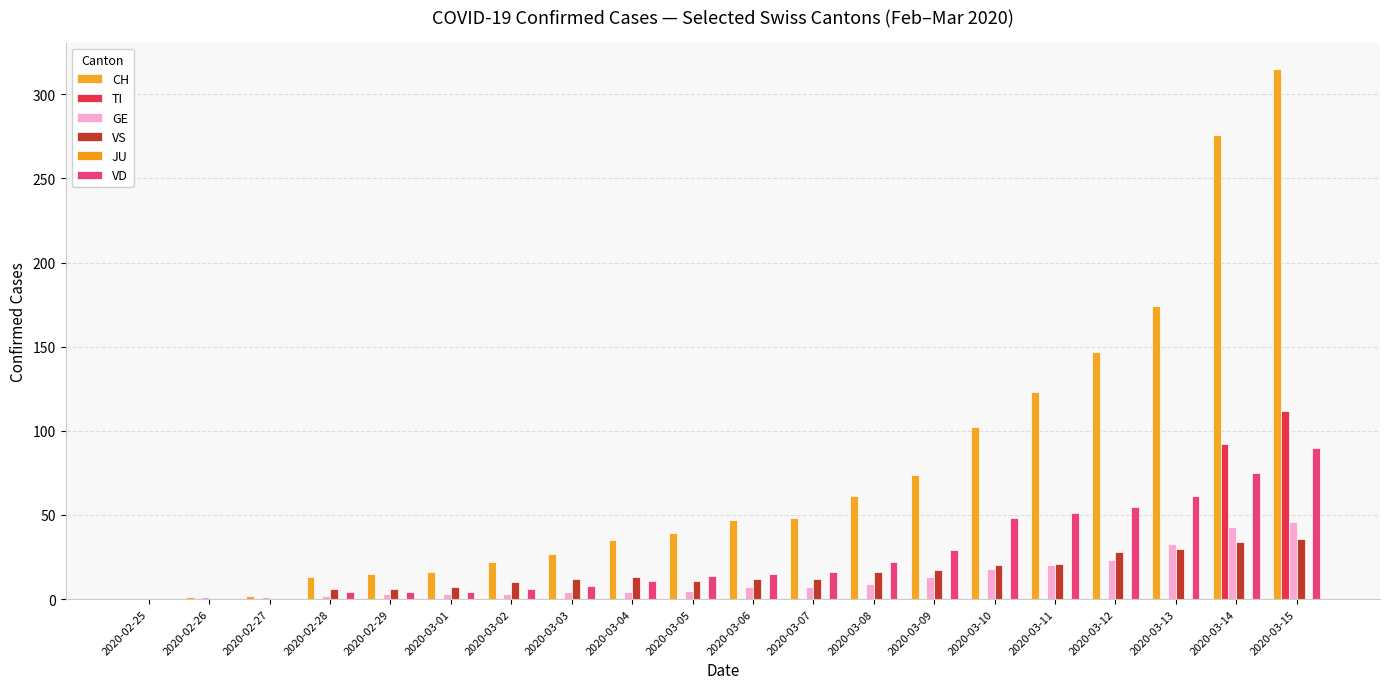

Which has a higher value, 2020-03-12 or 2020-03-15?

2020-03-15